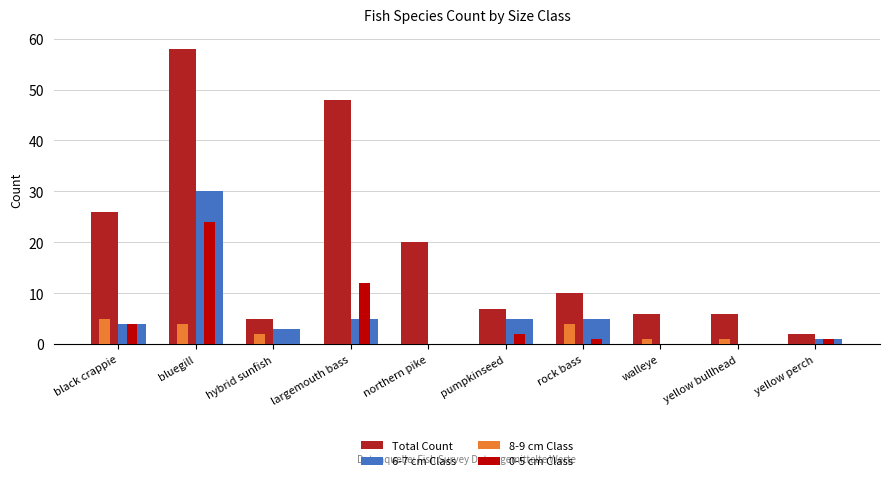

Is it true that Total Count equals 20 at northern pike?

True